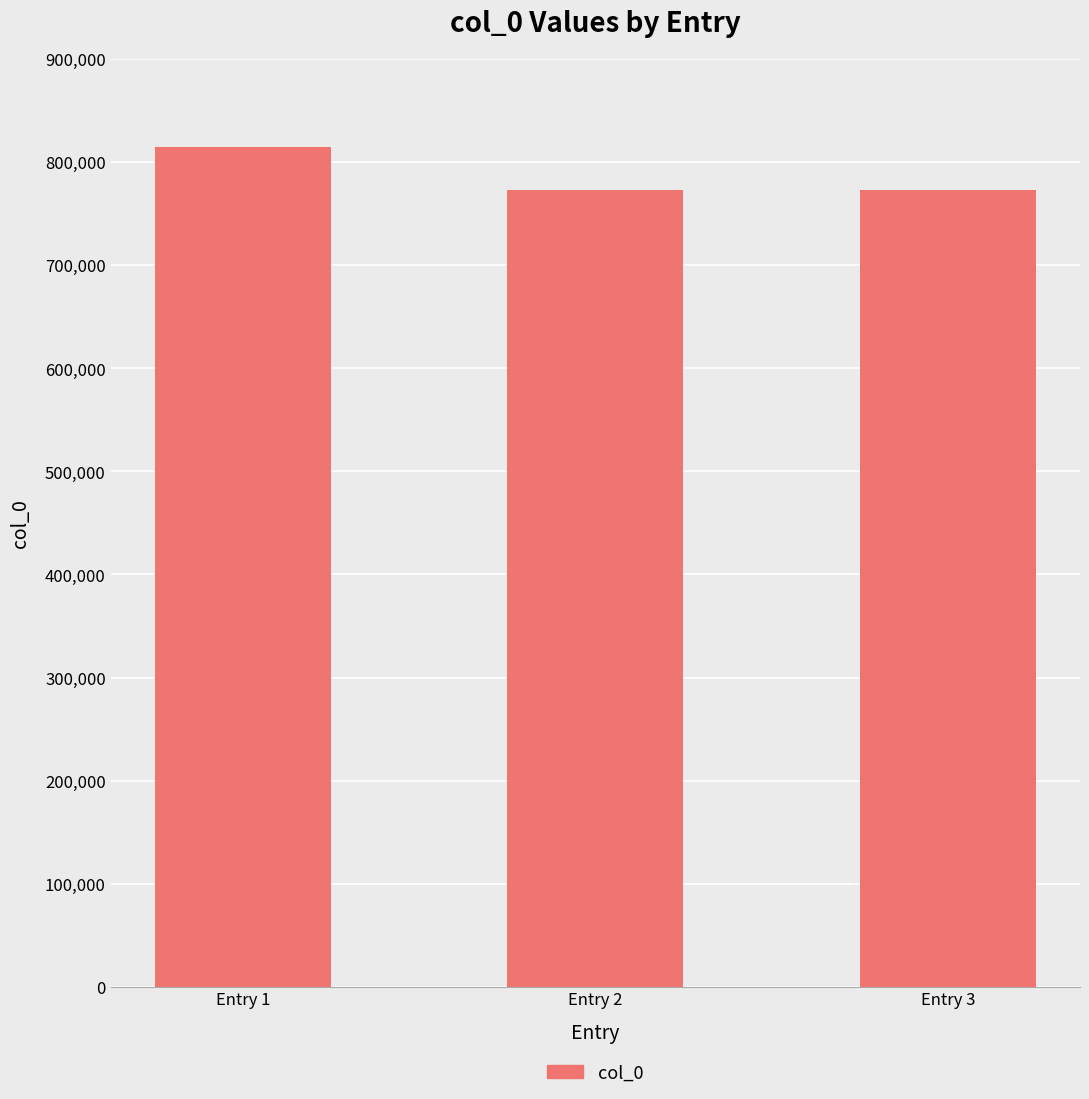

The value at Entry 1 is 815059. True or false?

True